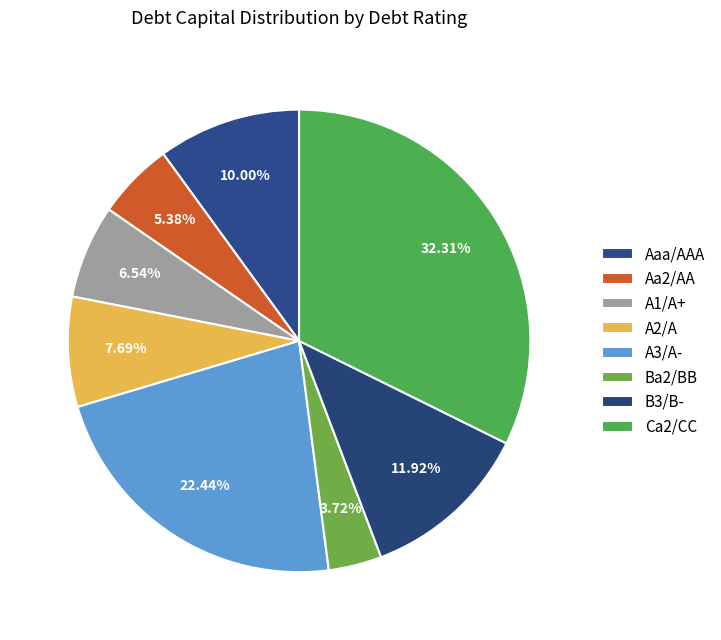

How many slices are in this pie chart?

8